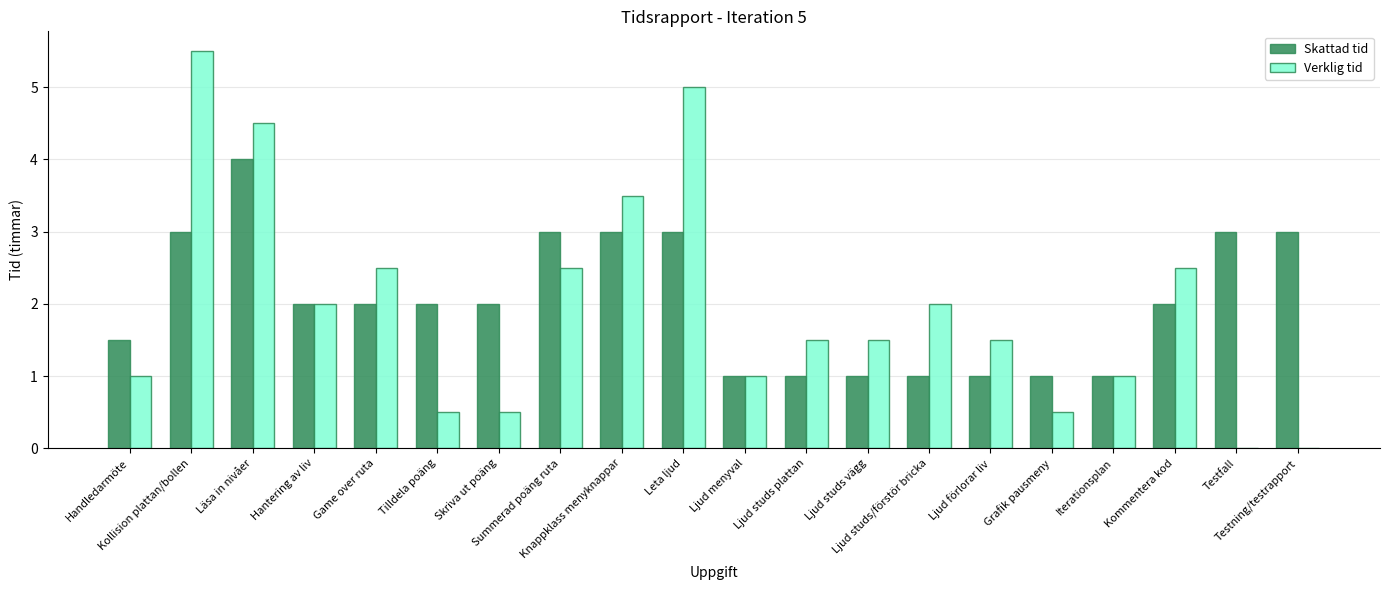

Which series changed the most between Summerad poäng ruta and Ljud menyval?

Skattad tid